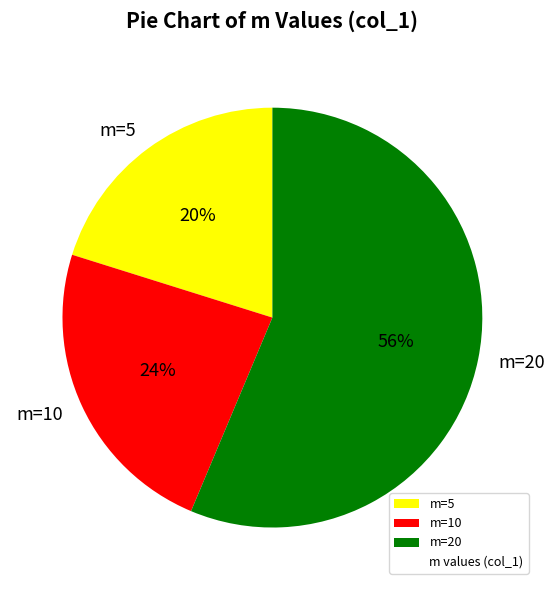

Approximately how many times larger is the value at m=5 compared to m=20?

0.4